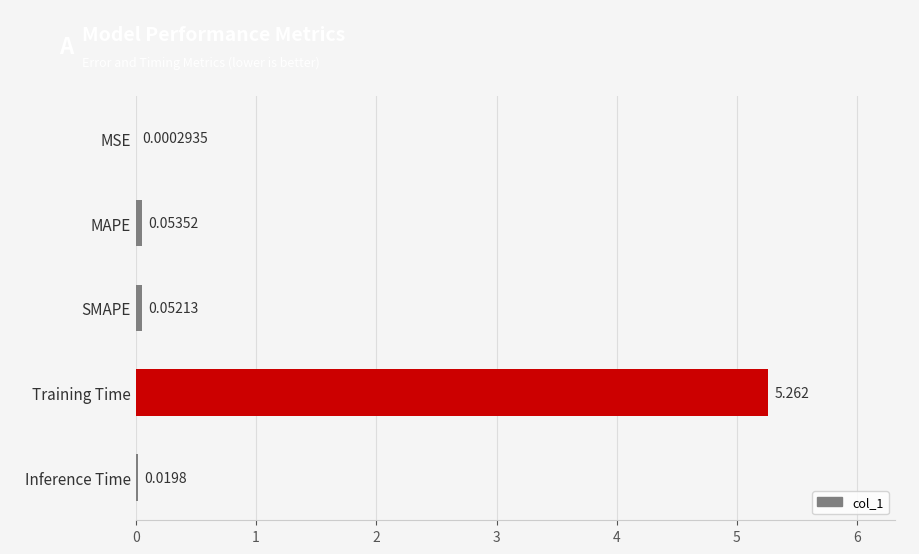

Which has a higher value, SMAPE or MAPE?

MAPE